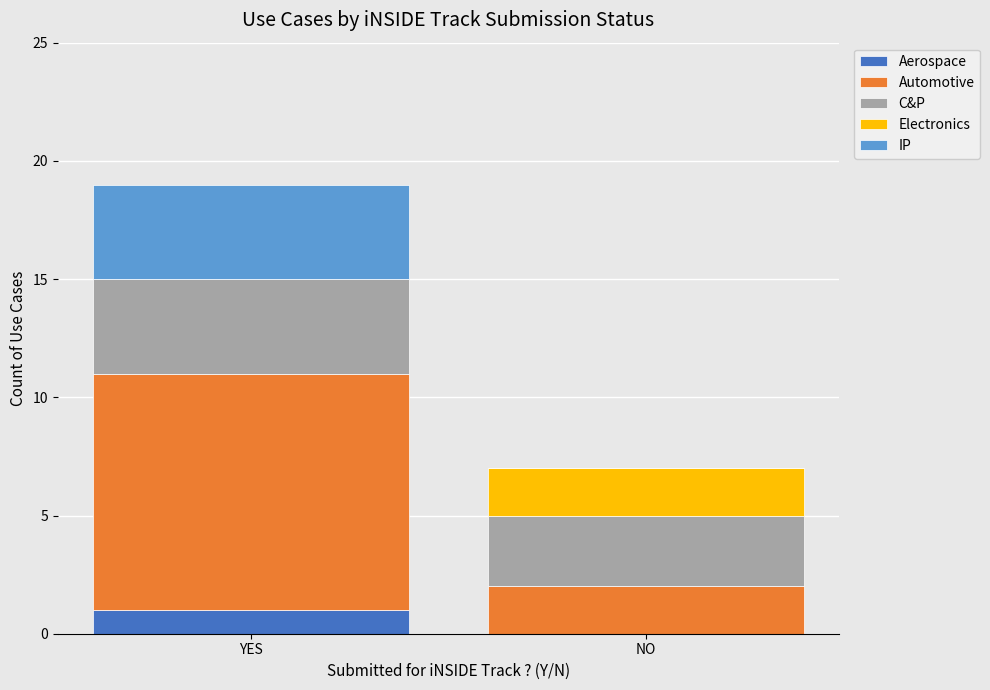

The value of Aerospace at YES is 2. True or false?

False